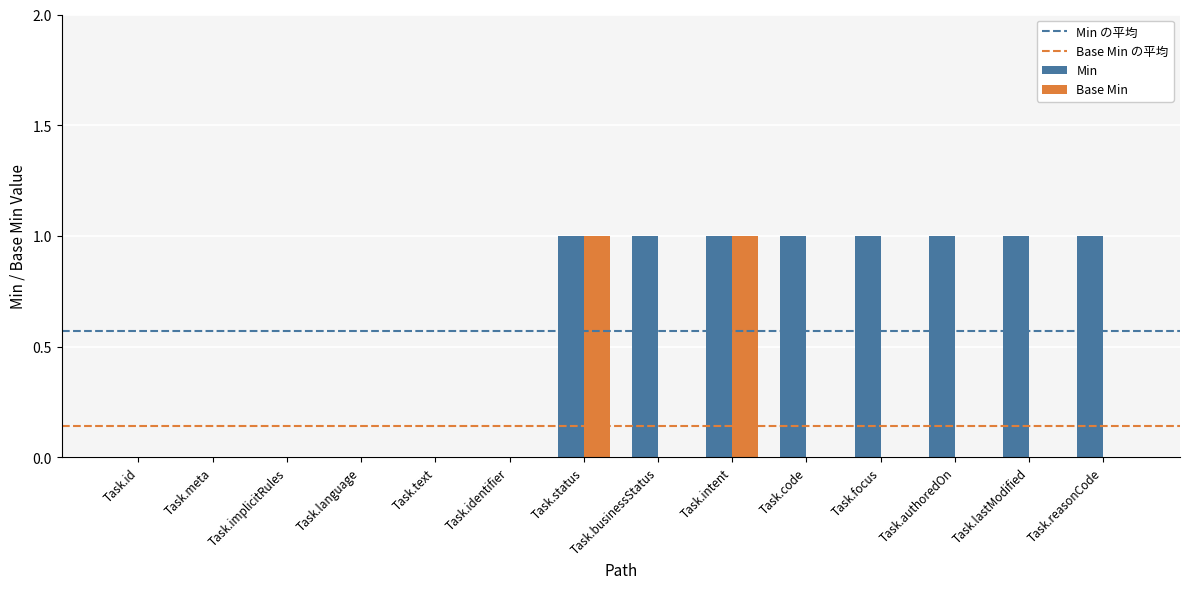

How many data points does each series have?

14